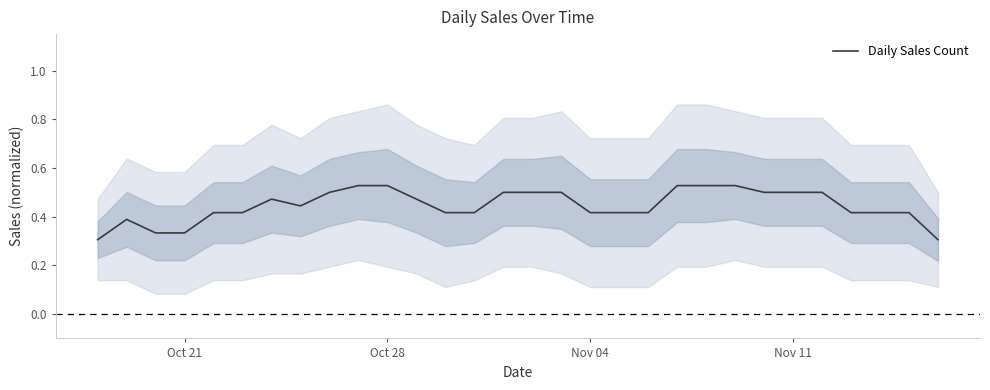

What is the minimum value shown in the chart?

0.3